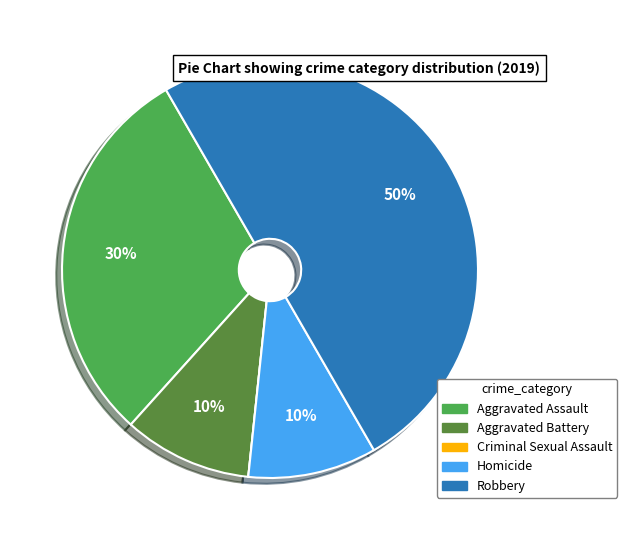

What is the largest slice in the pie chart?

Robbery